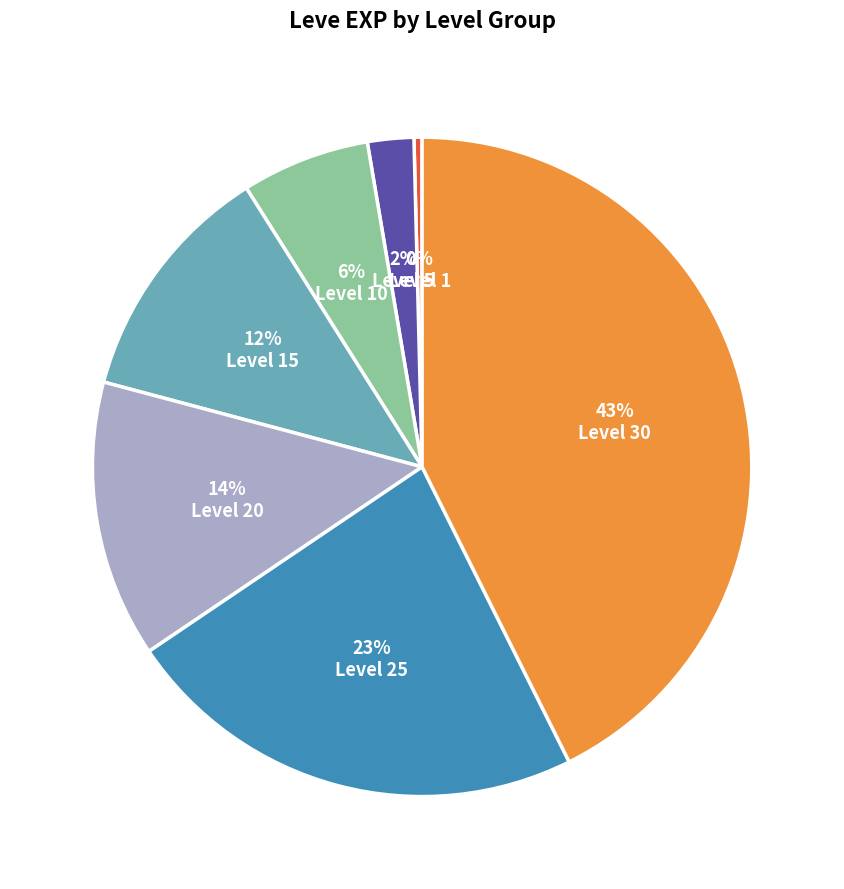

Is there any slice that represents more than half of the pie?

No